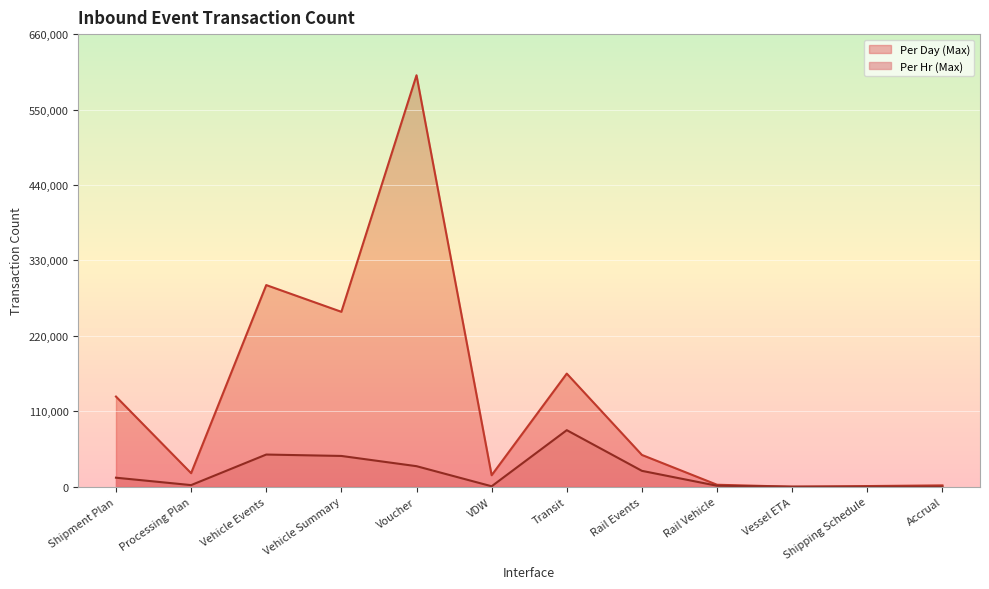

How many values in the Per Day (Max) series are below 46400?

6